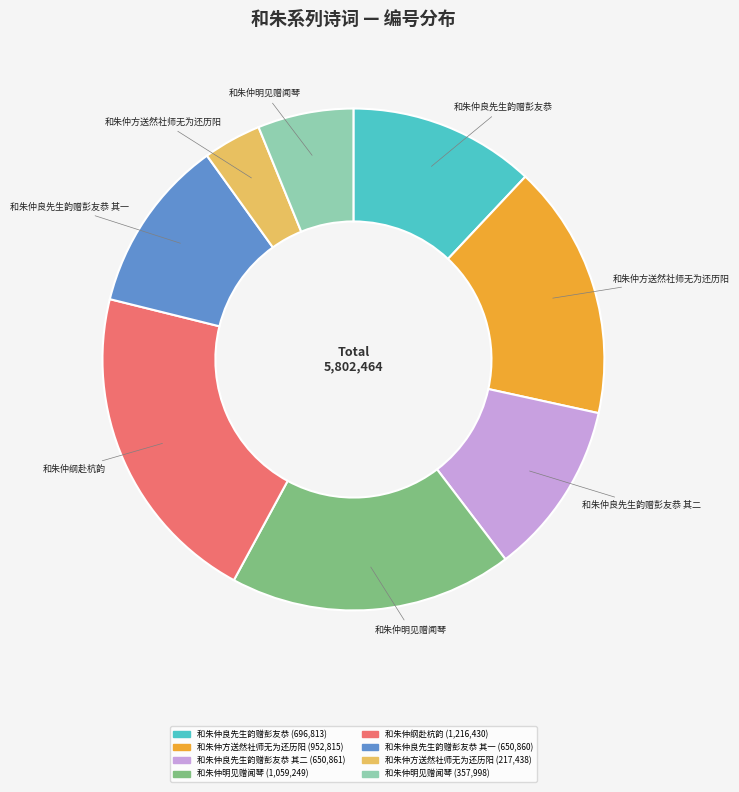

Does any single category account for the majority?

No